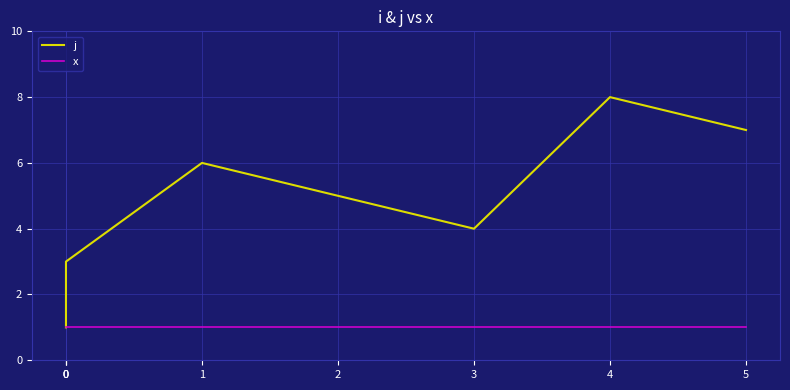

True or false: j and x intersect in this chart.

False